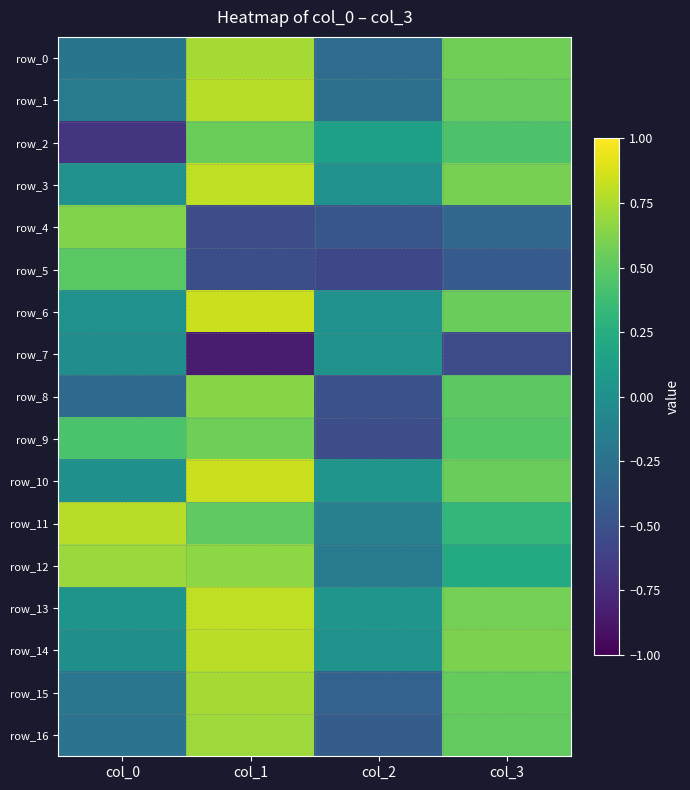

The value of row_5 at col_1 is -0.5. True or false?

True